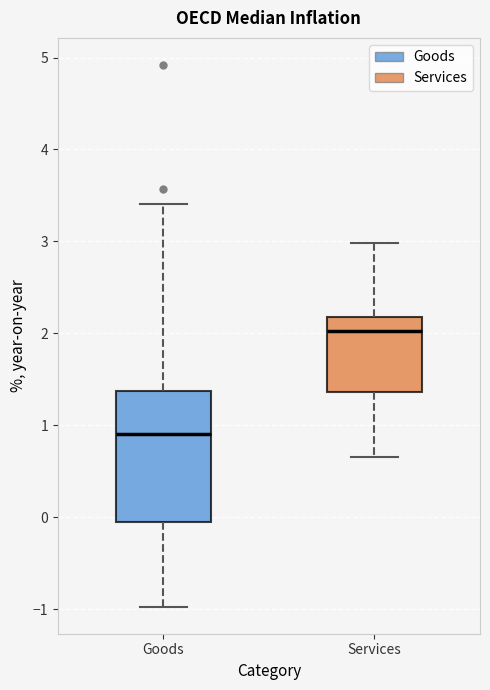

Which box's median line is the highest?

Services